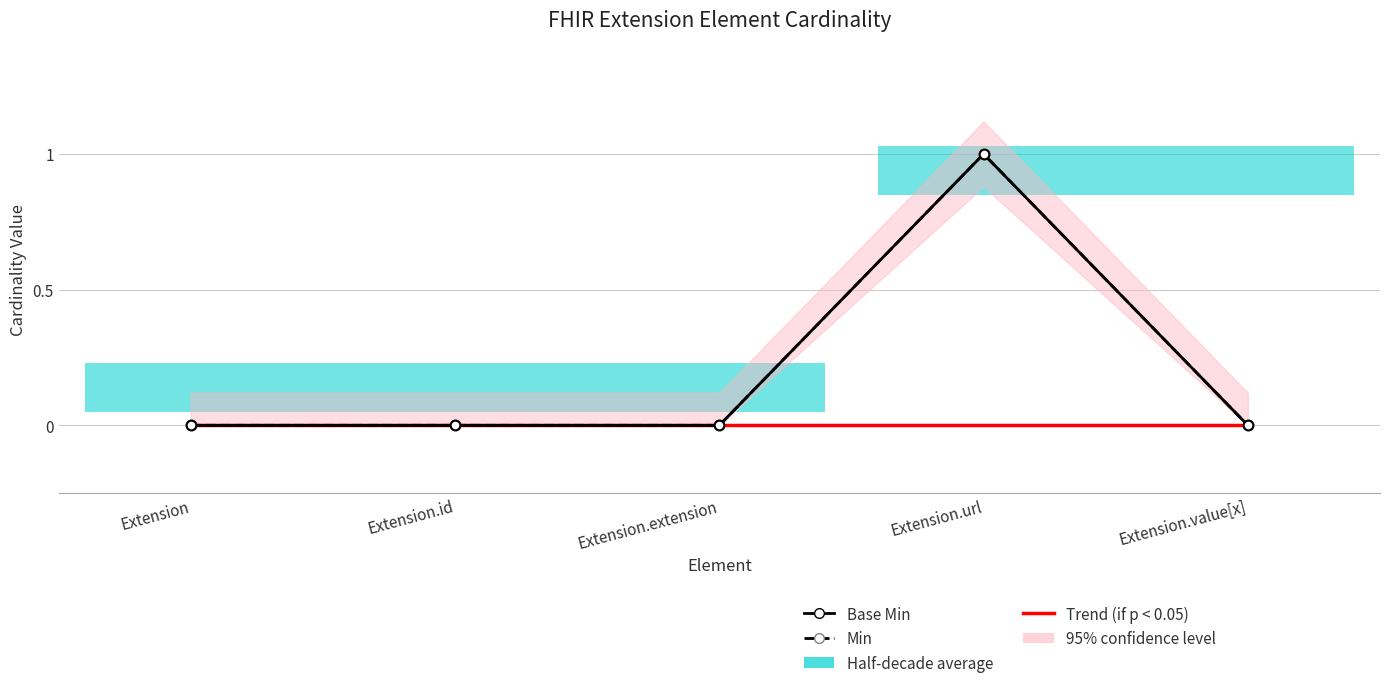

At which category does the chart reach its minimum across all series?

Extension